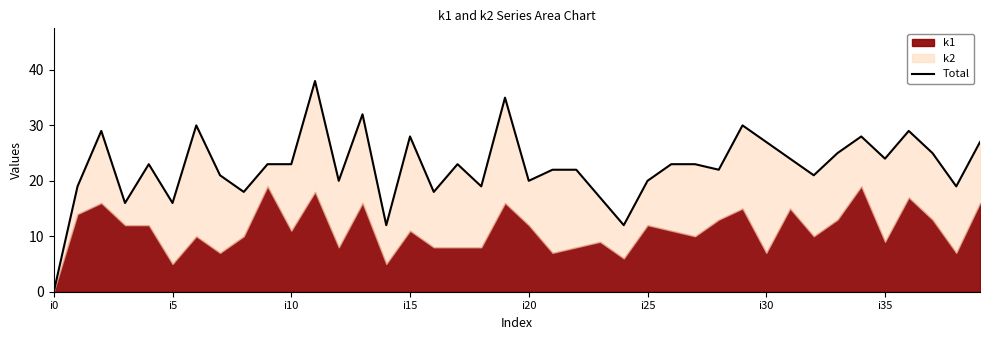

How many data points does each series have?

40